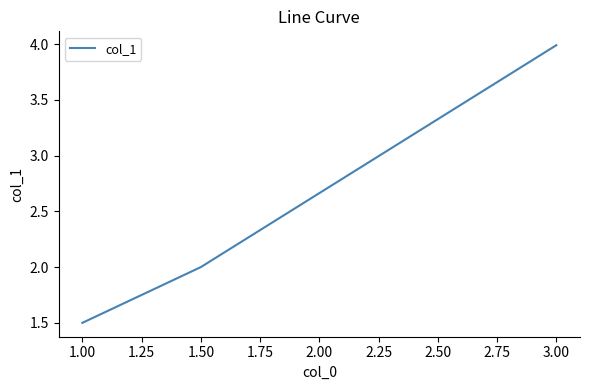

What is the approximate value at 1.00?

1.5